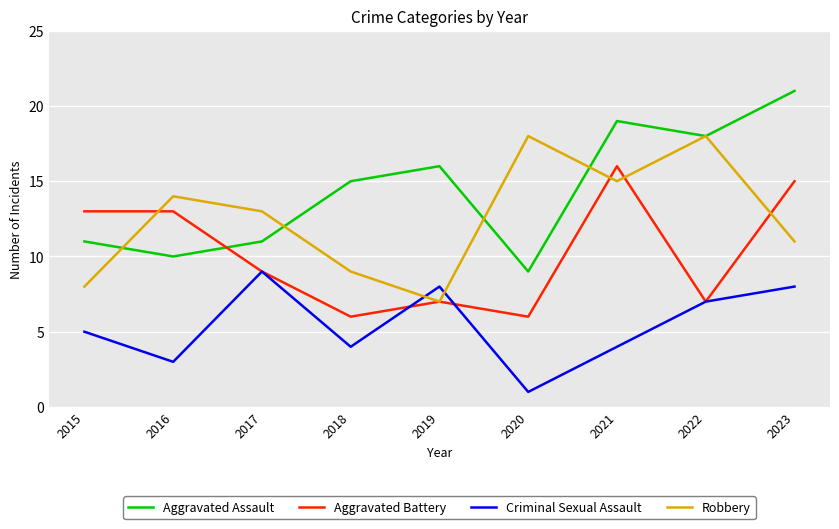

True or false: Robbery and Aggravated Battery cross at least once.

True